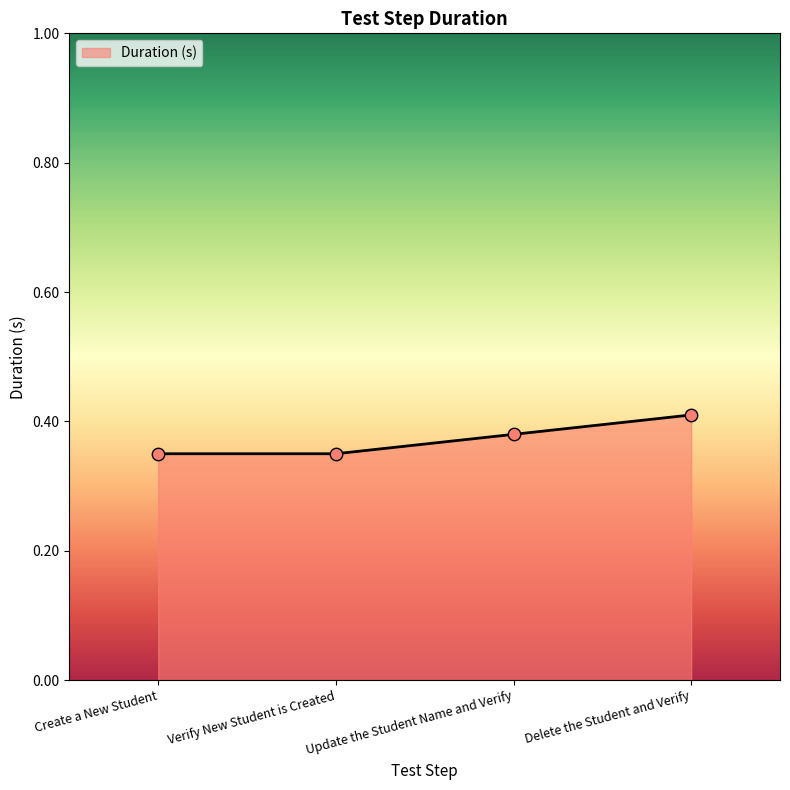

What is the change in value from Create a New Student to Delete the Student and Verify?

+0.1